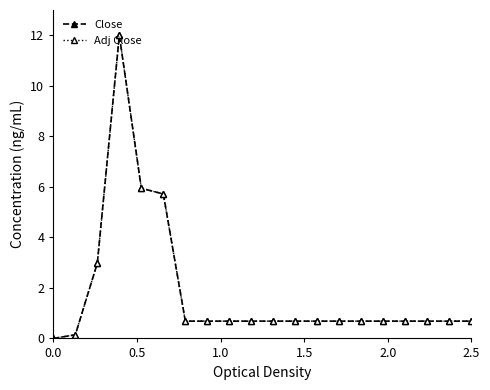

At how many categories does at least one series exceed 4?

3